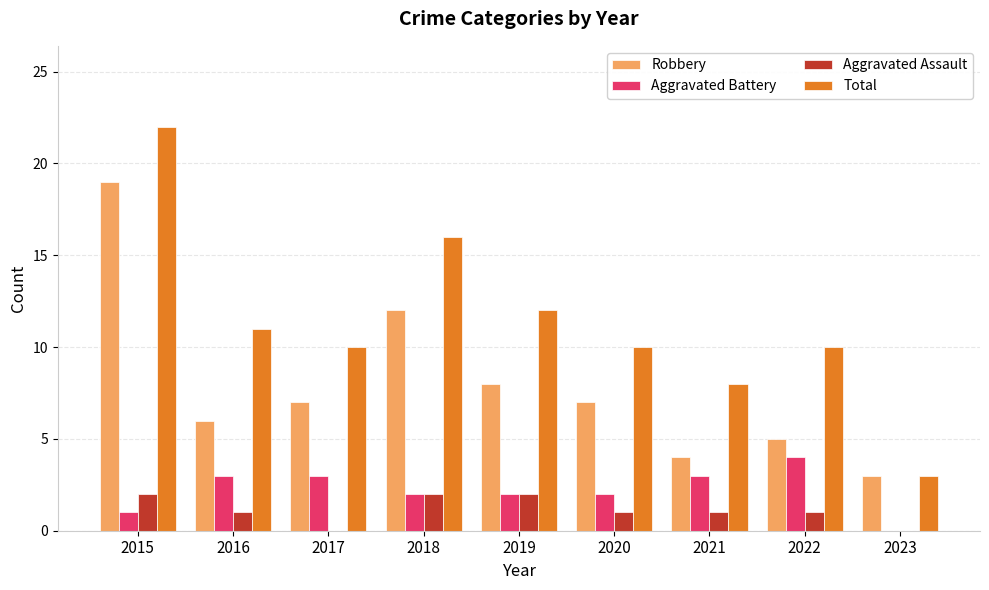

At which category is the sum across all series the highest?

2015